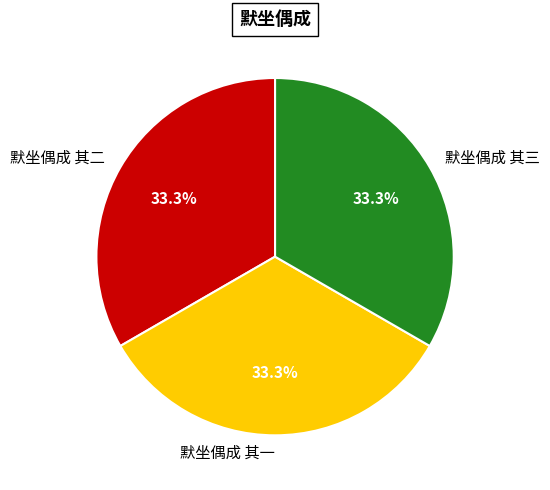

How many slices are in this pie chart?

3